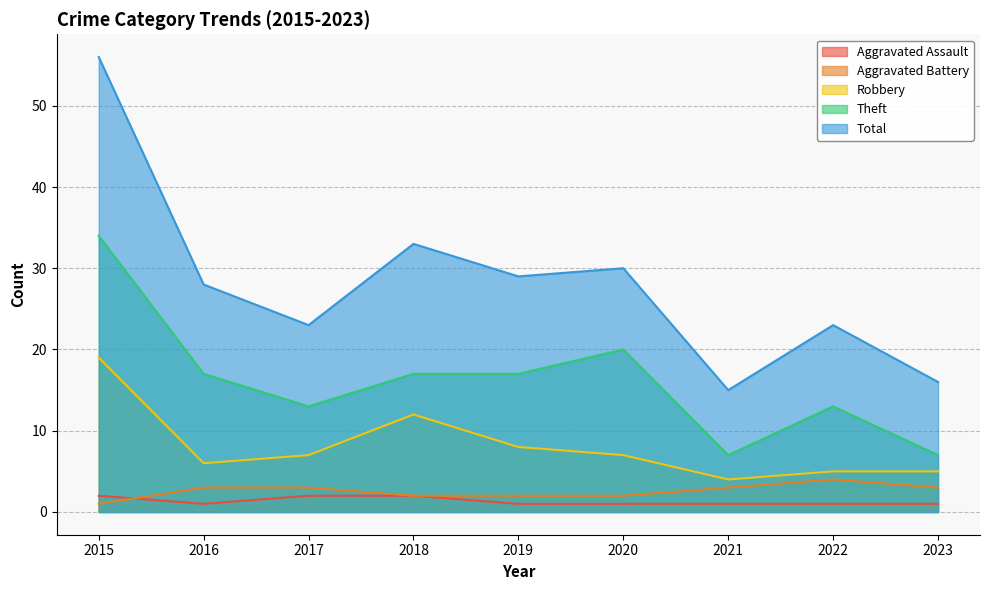

Which label corresponds to the largest value in the chart?

2015